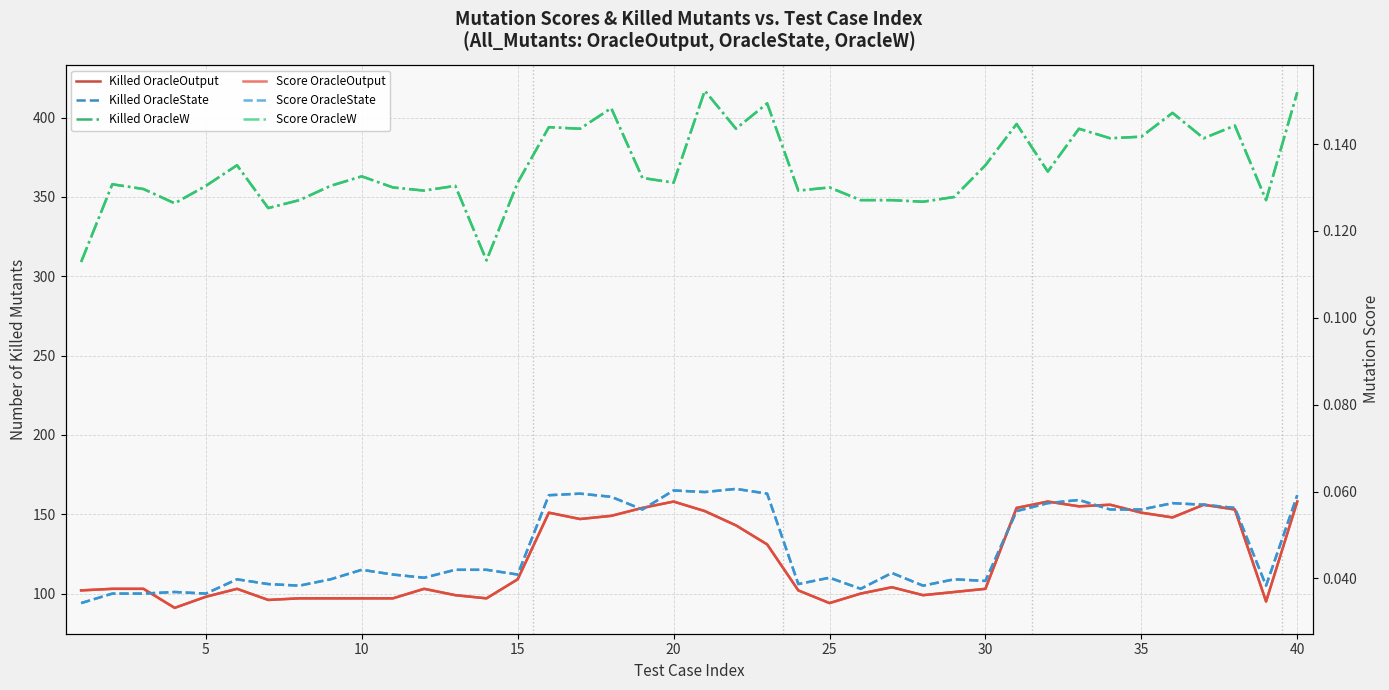

How many interior local valleys does the Score OracleState series have?

11